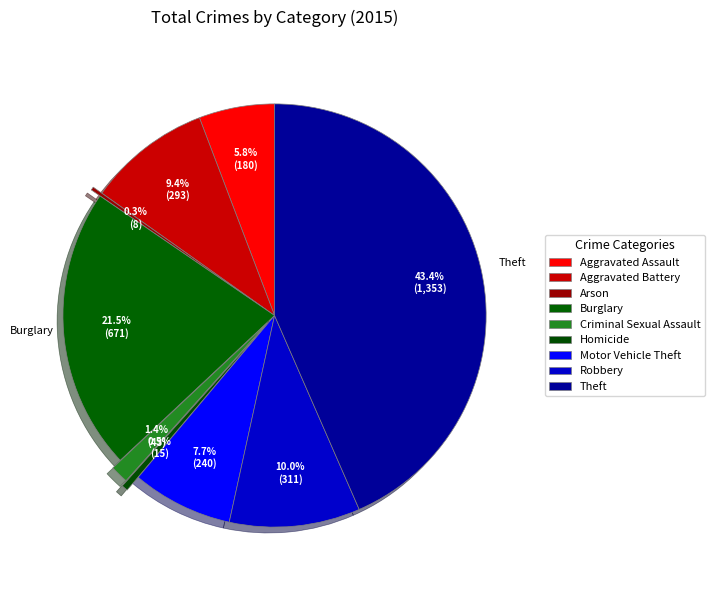

How many segments does this pie chart have?

9